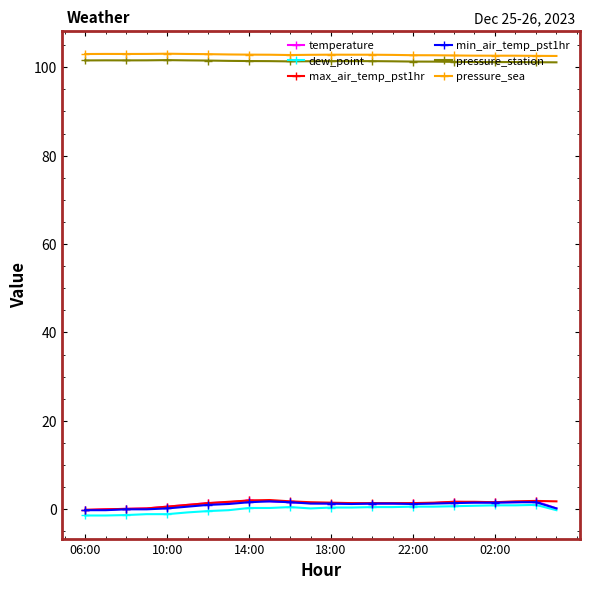

What is the greatest value displayed?

103.1